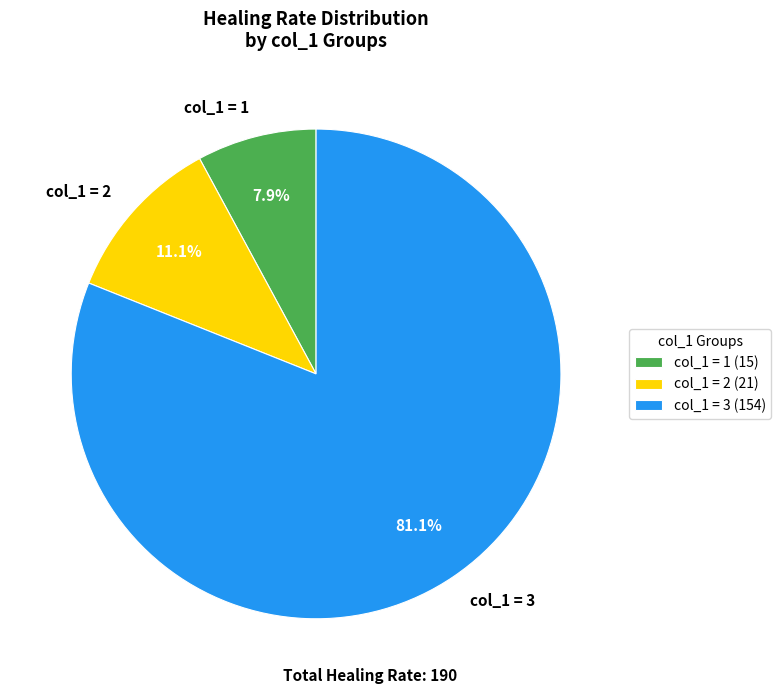

How much of the chart is everything except col_1 = 2?

88.9%